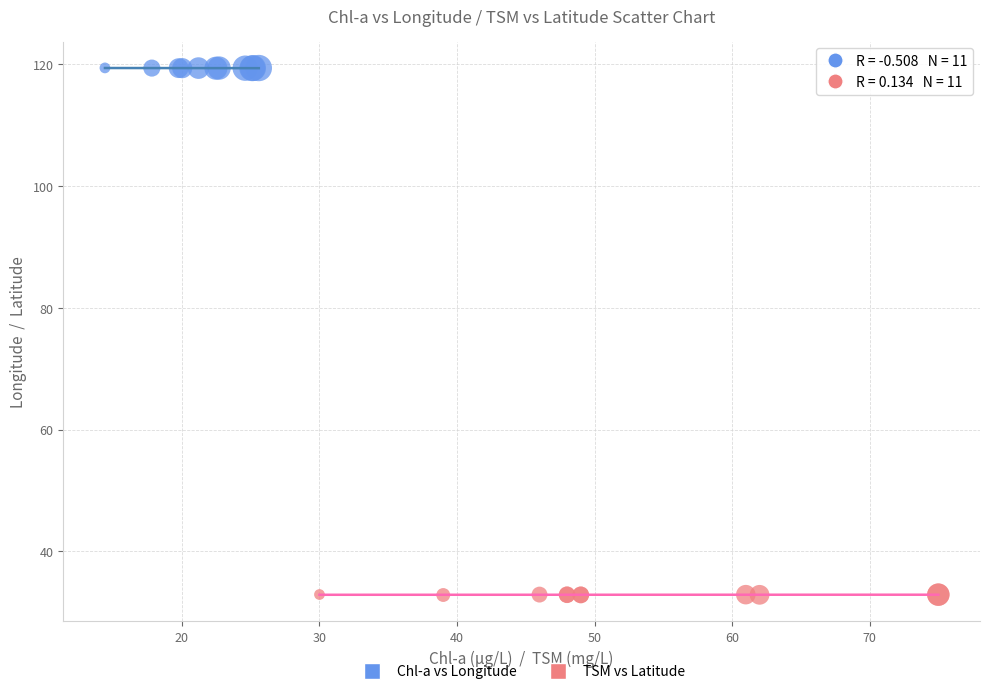

Which series contains the highest Y value?

Chl-a vs Longitude